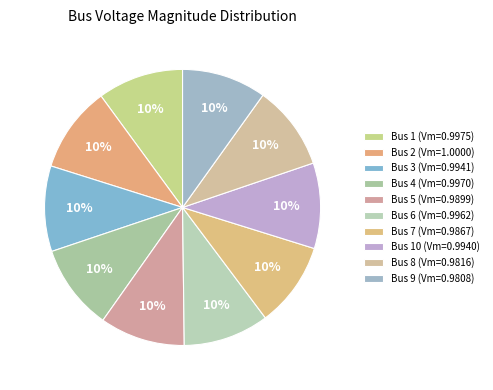

How many segments does this pie chart have?

10